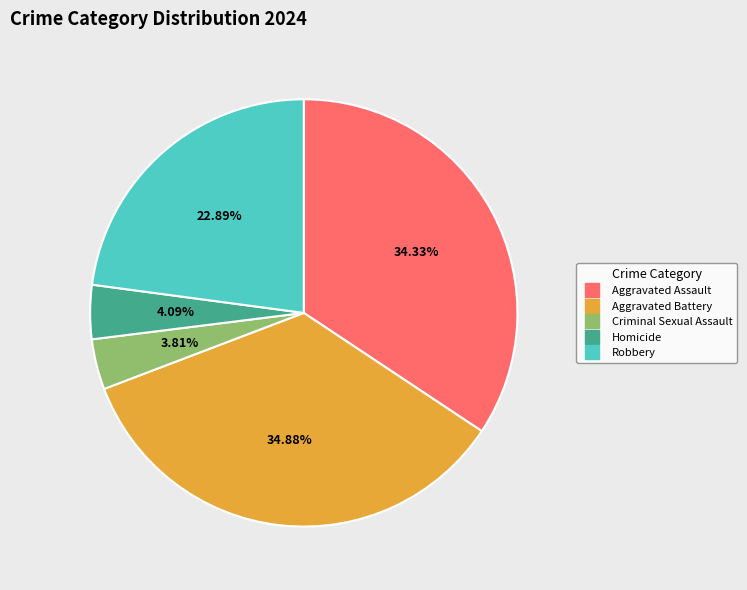

Which slice is the largest?

Aggravated Battery